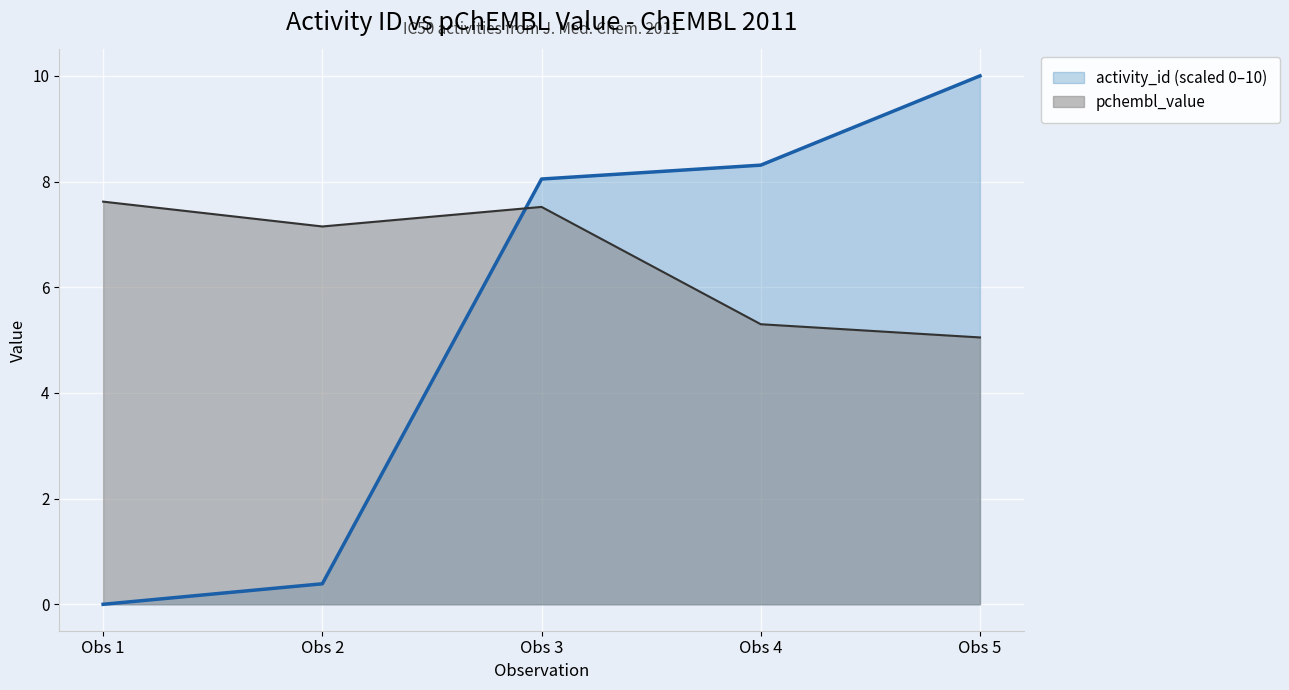

How many lines are shown in the chart?

2